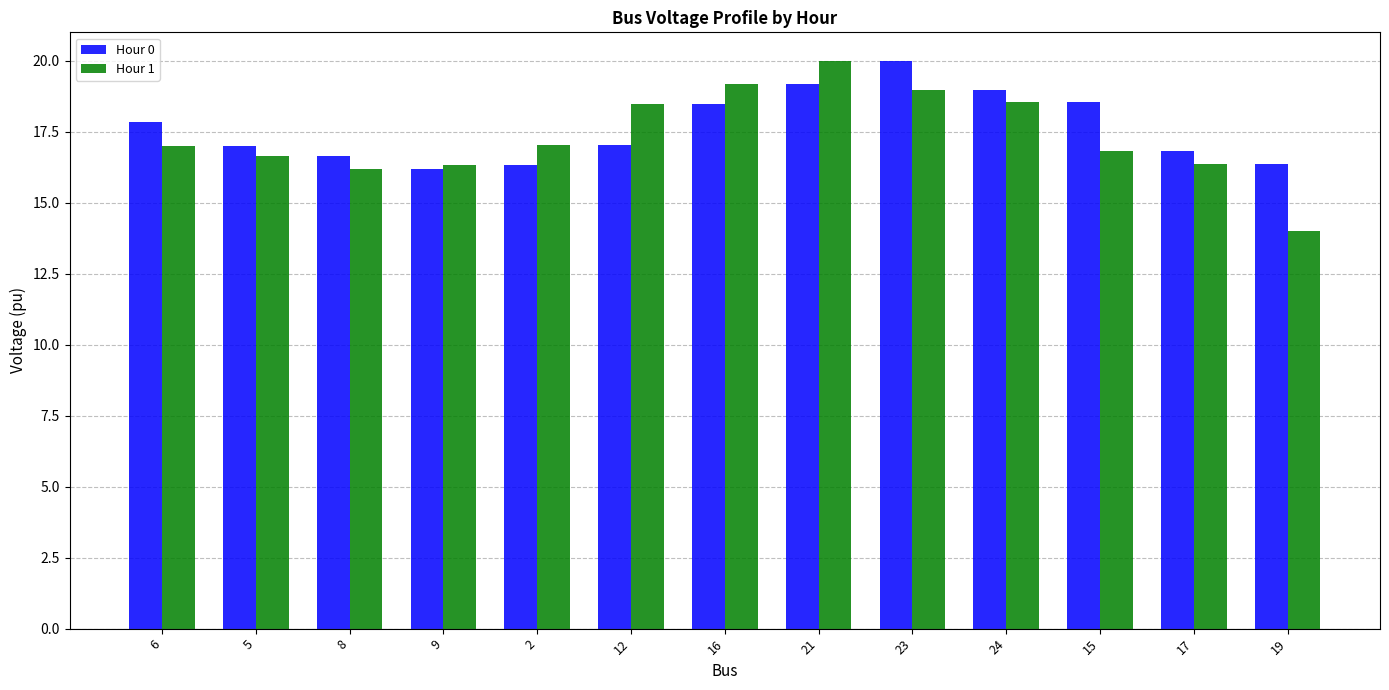

What is the sum of the Hour 0 values at 6 and 9?

34.0